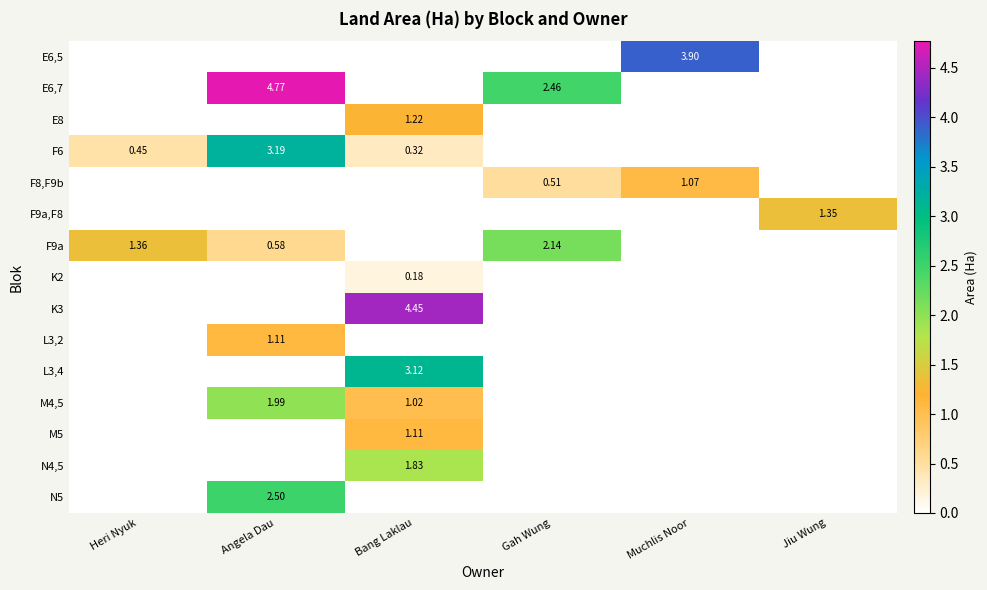

What is the sum of all F9a,F8 values?

1.4